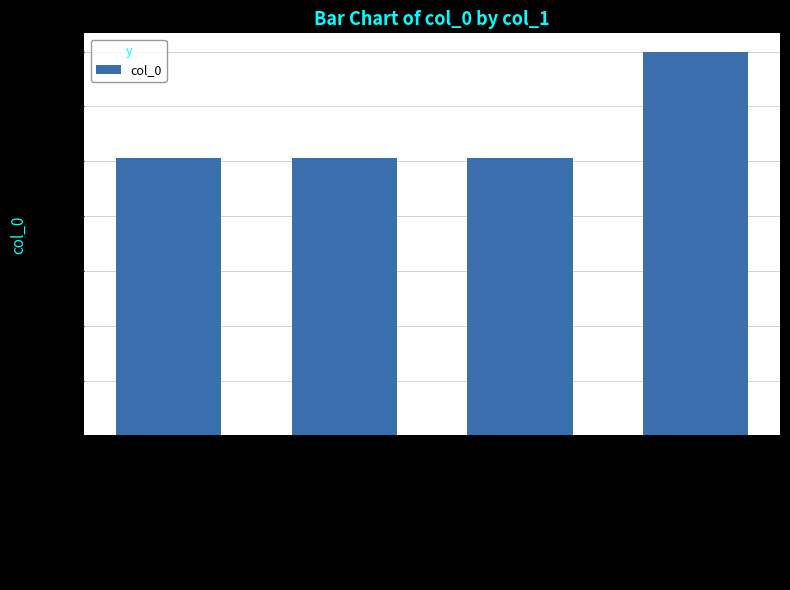

What is the label of the 2nd bar from the left?

到凤阳奉呈南涧公